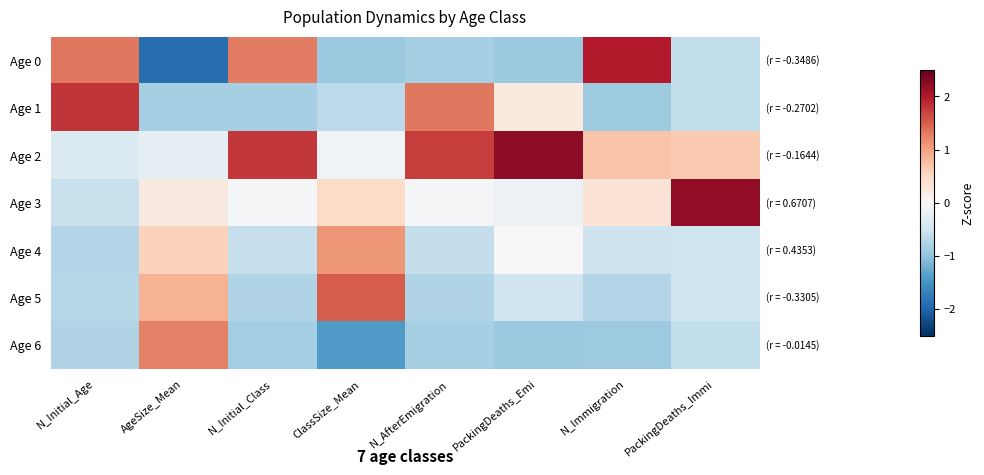

What is the maximum value shown in the chart?

2.2